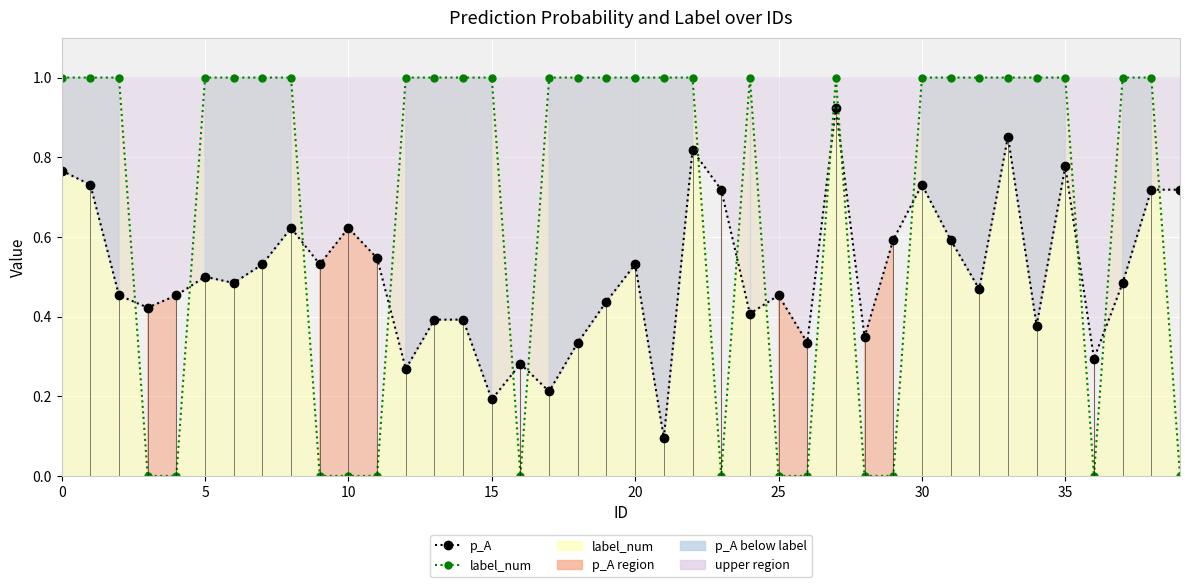

Which series has the largest total across all categories?

label_num (line)